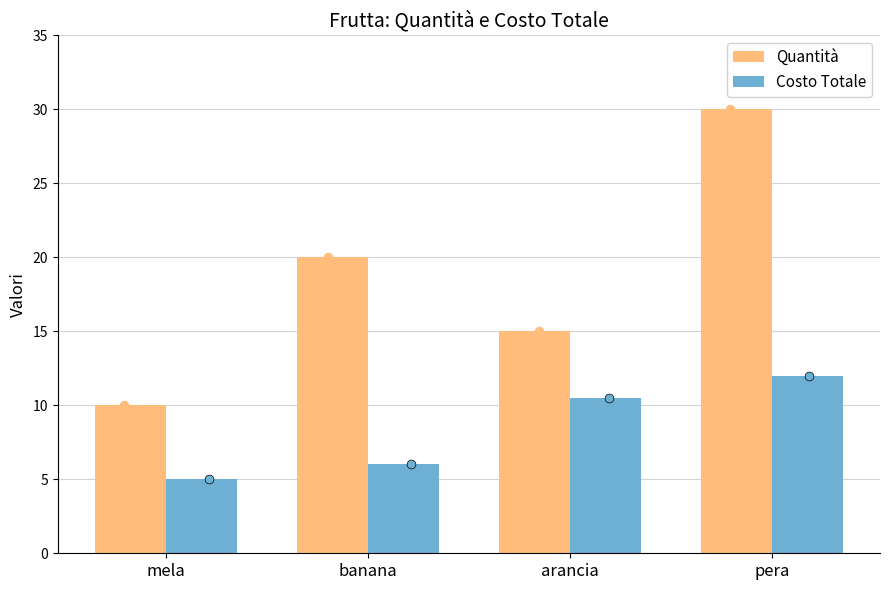

Which series has the widest spread of Y values?

Quantità